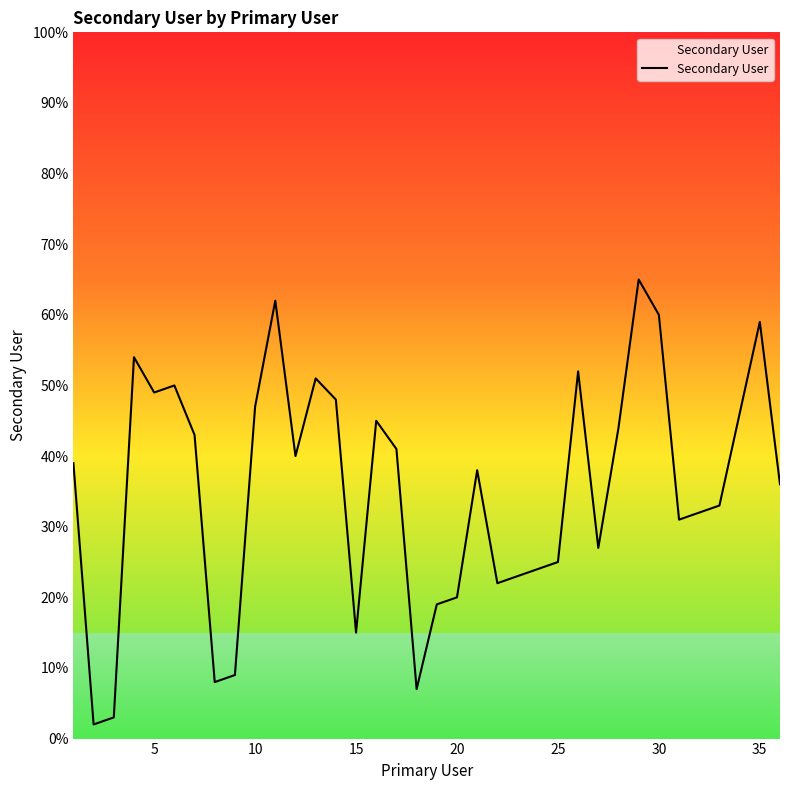

What is the maximum value shown in the chart?

65